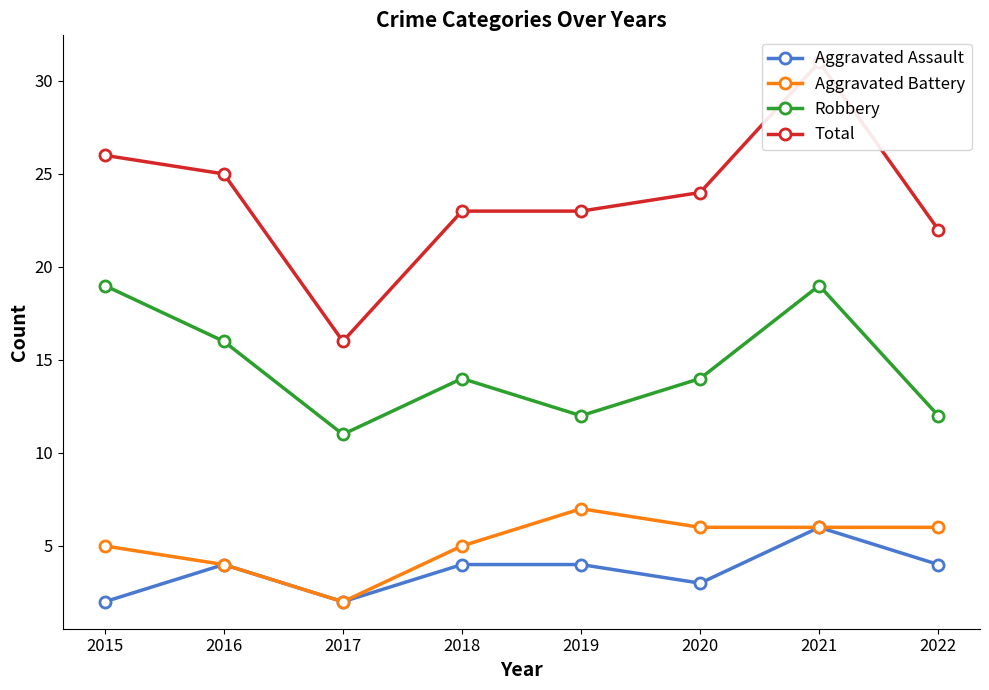

What are all the series names shown in the legend?

Aggravated Assault, Aggravated Battery, Robbery, Total